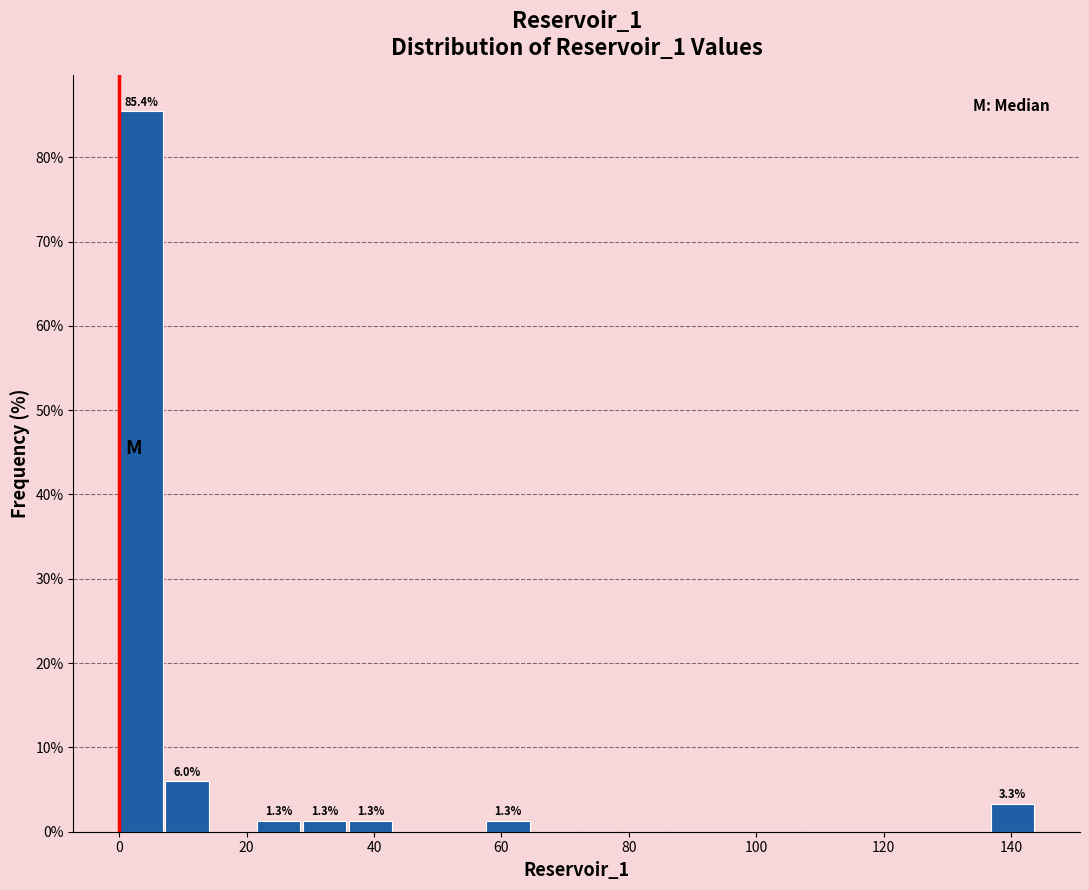

Around what value on the x-axis is the tallest bar? Give the approximate position of its centre, as read against the axis.

4